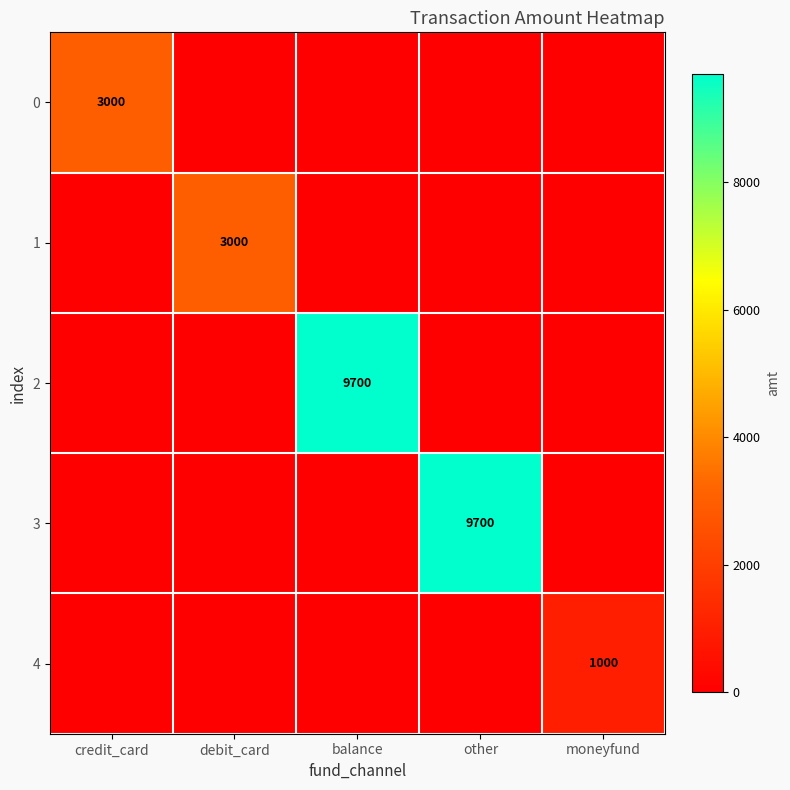

The value of 2 at balance is 13015. True or false?

False